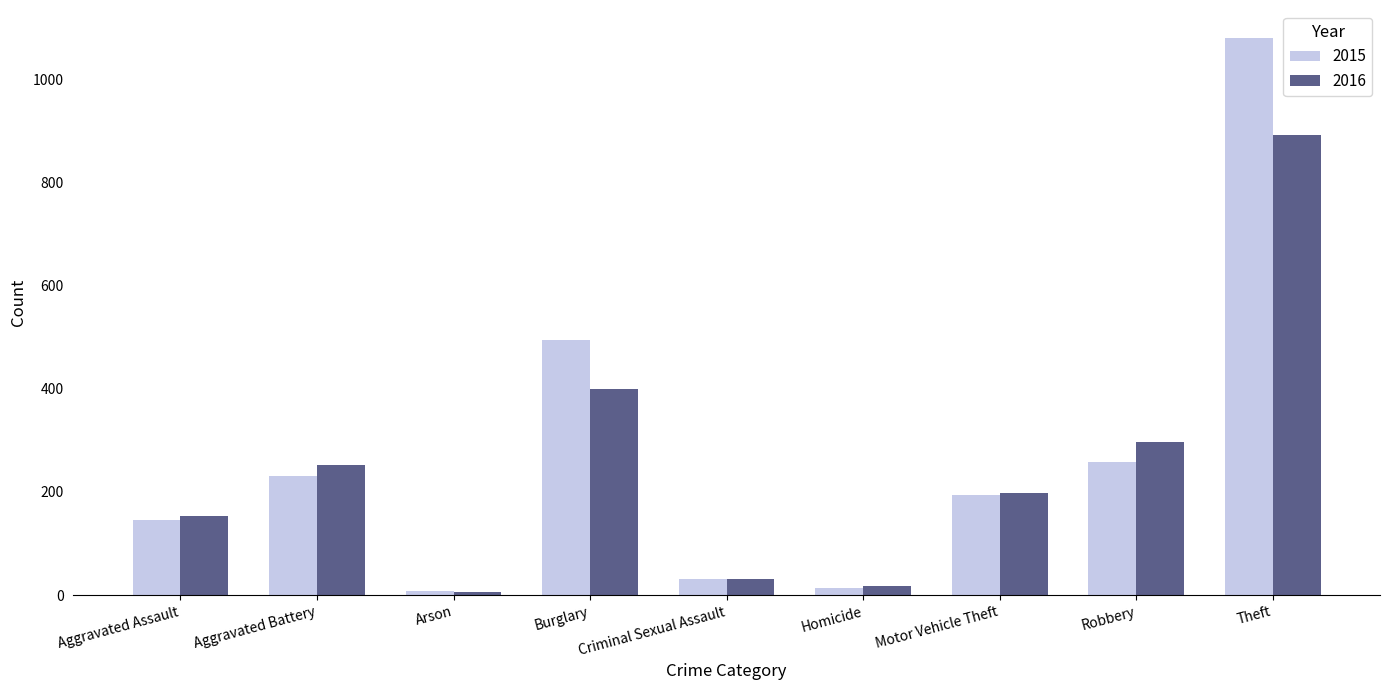

How many bars are there in total?

18